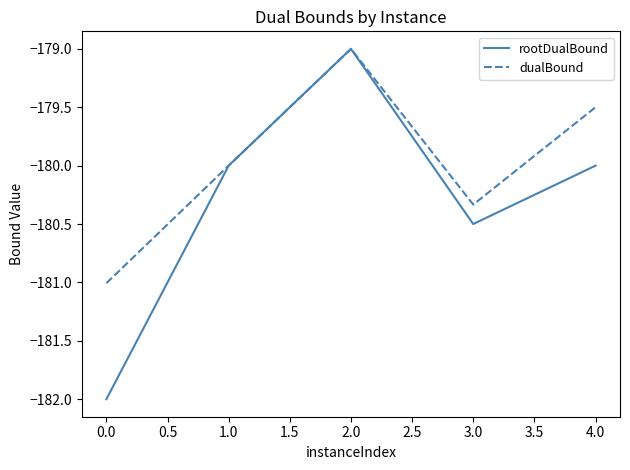

List the series in order of their overall mean, highest first.

dualBound, rootDualBound